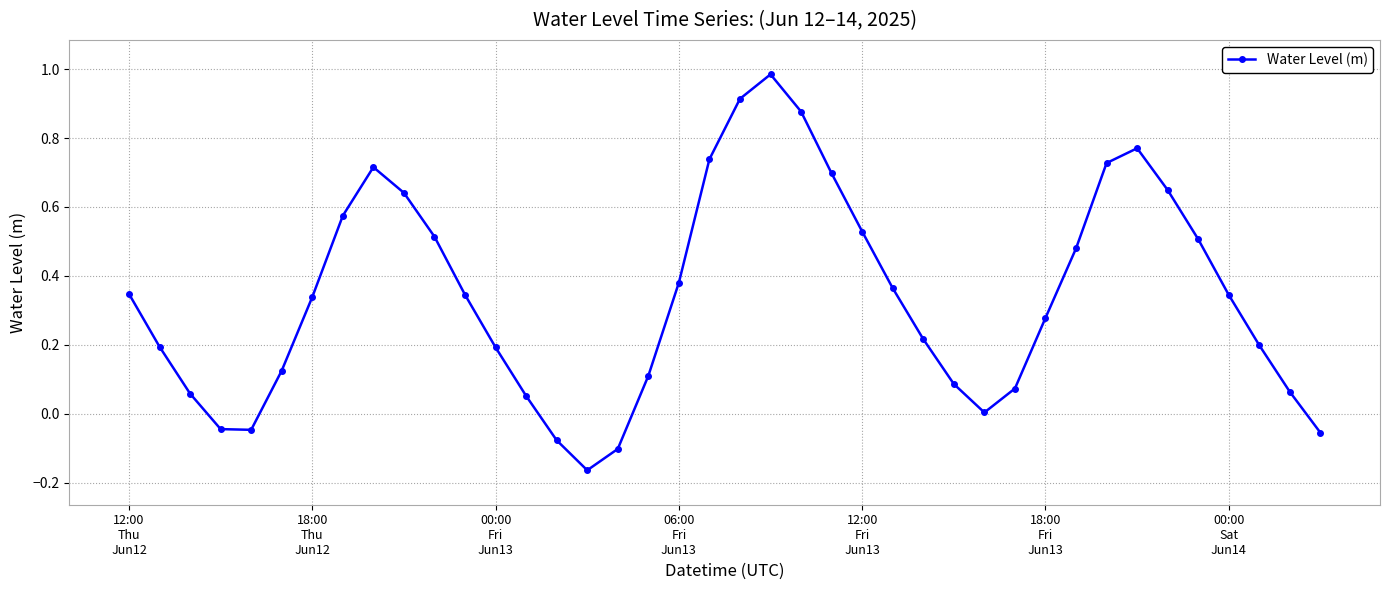

What is the sum of all values?

13.6